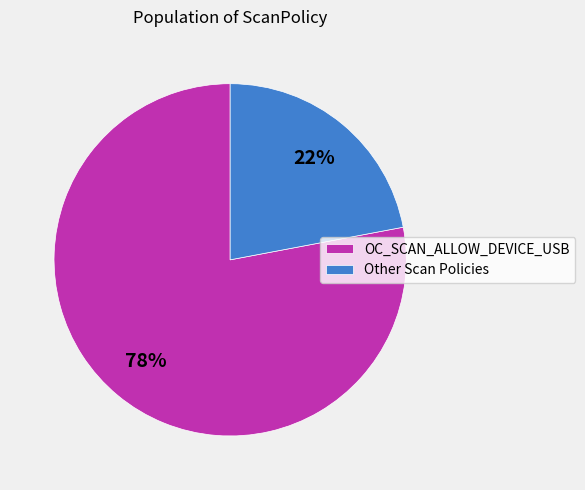

Combined, do Other Scan Policies and OC_SCAN_ALLOW_DEVICE_USB account for over 50%?

Yes